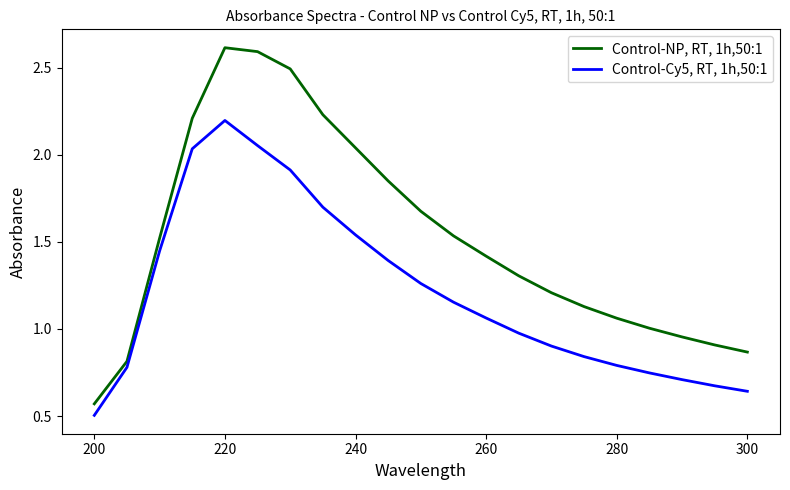

True or false: Control-NP, RT, 1h,50:1 and Control-Cy5, RT, 1h,50:1 cross at least once.

False